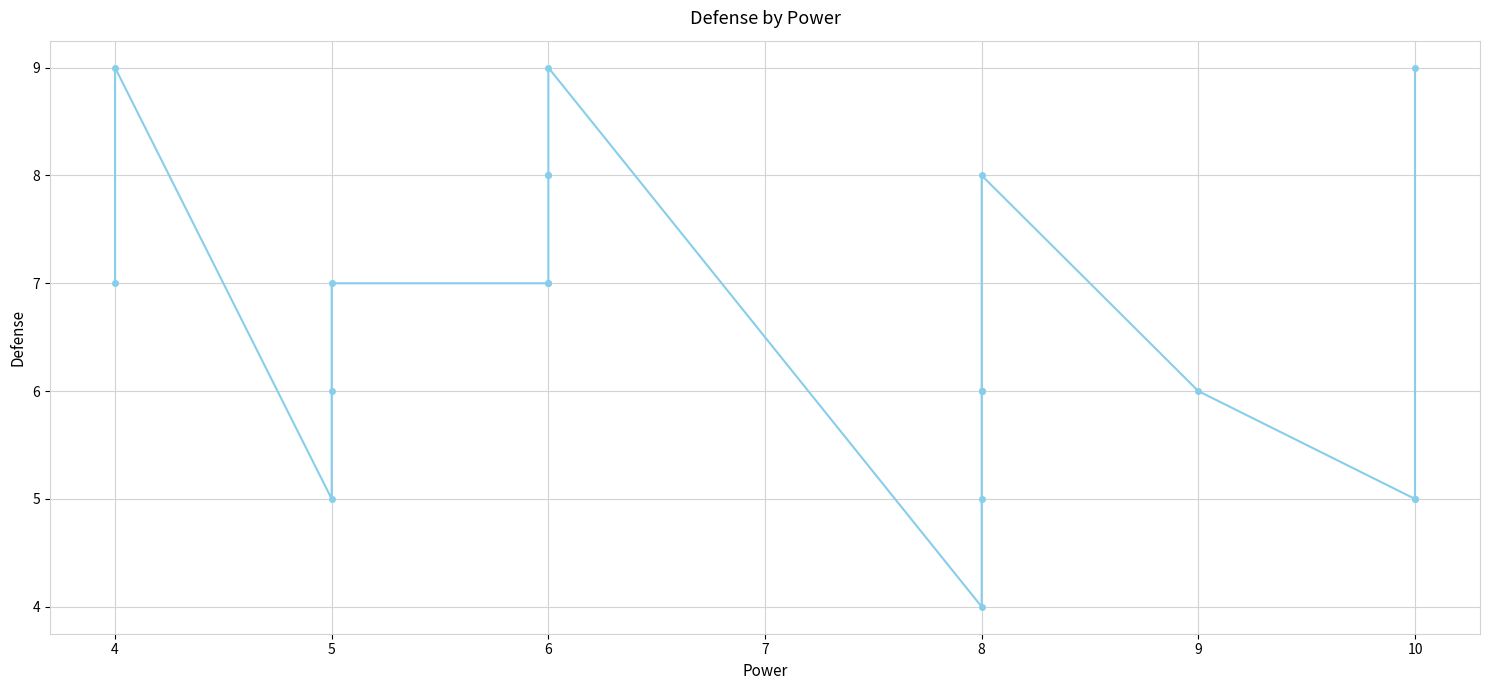

What is the average value?

7